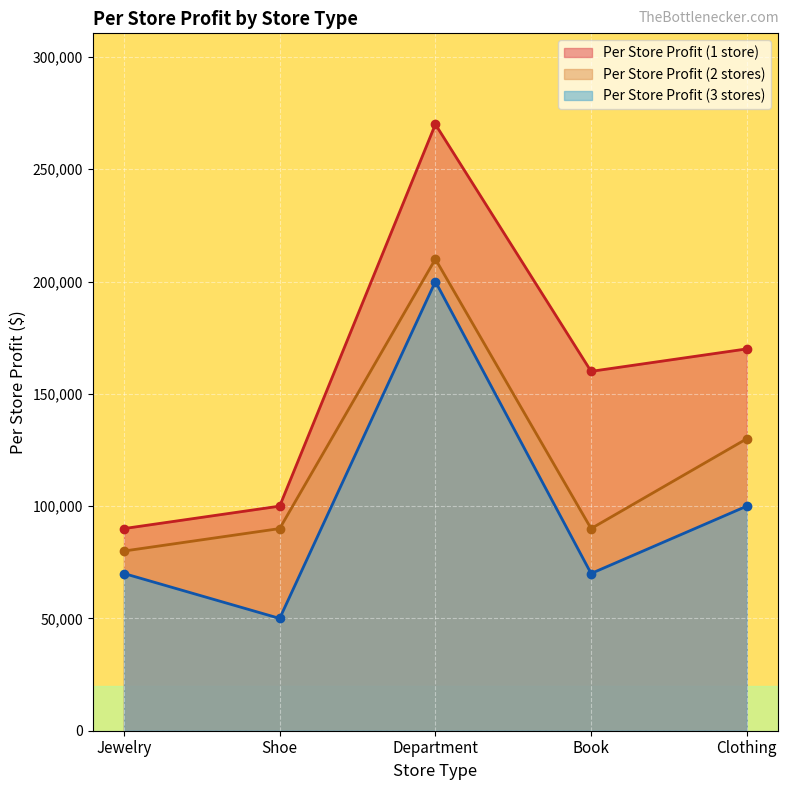

True or false: Per Store Profit (1 store) and Per Store Profit (2 stores) intersect in this chart.

False